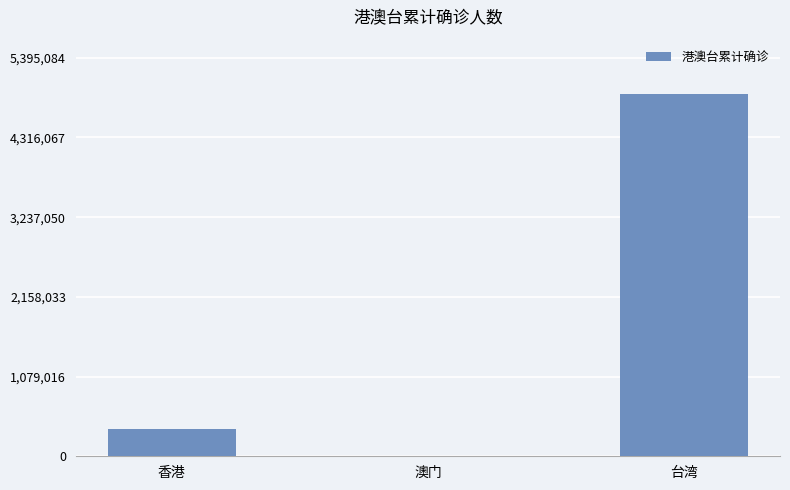

What is the maximum value shown in the chart?

4904622